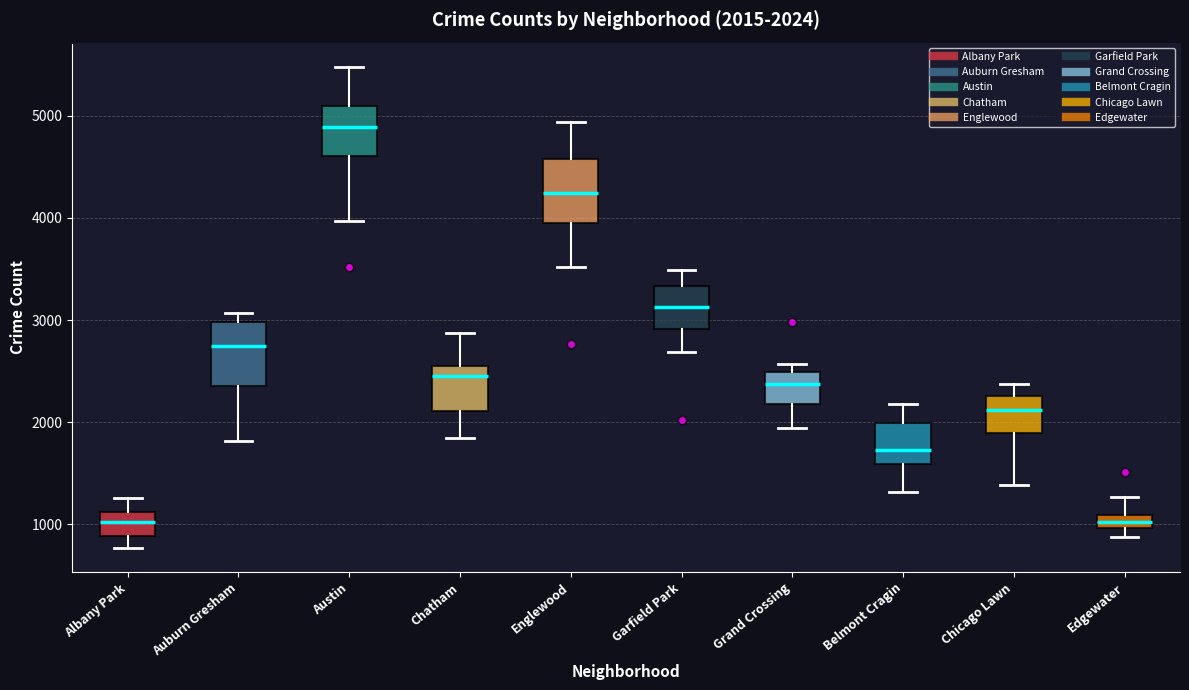

Which box's median line is the highest?

Austin